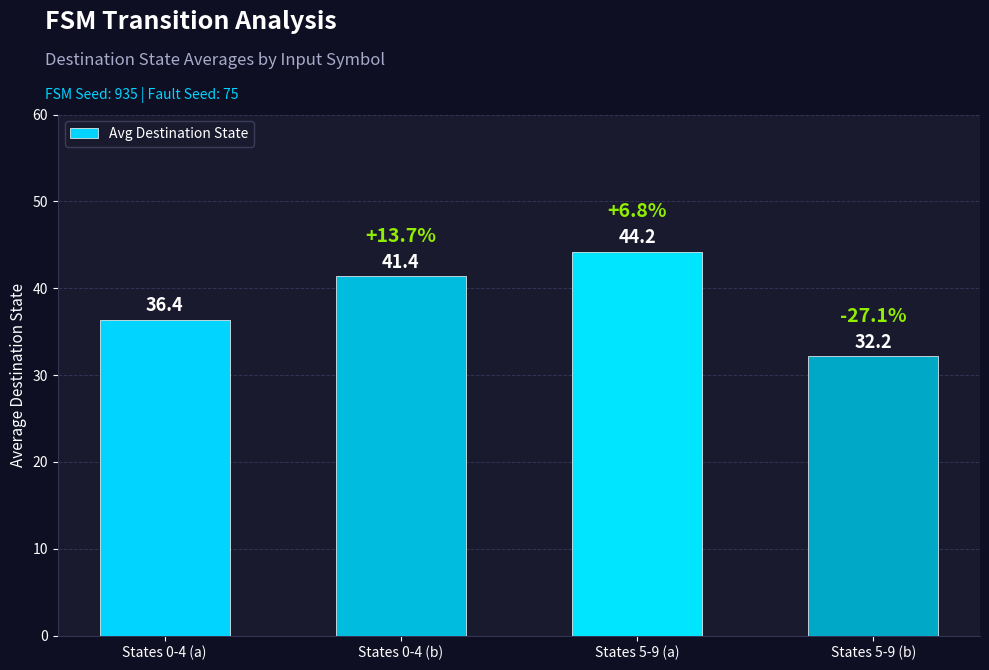

Reading left to right, transcribe all the data shown in this chart.

States 0-4 (a)=36.4	States 0-4 (b)=41.4	States 5-9 (a)=44.2	States 5-9 (b)=32.2